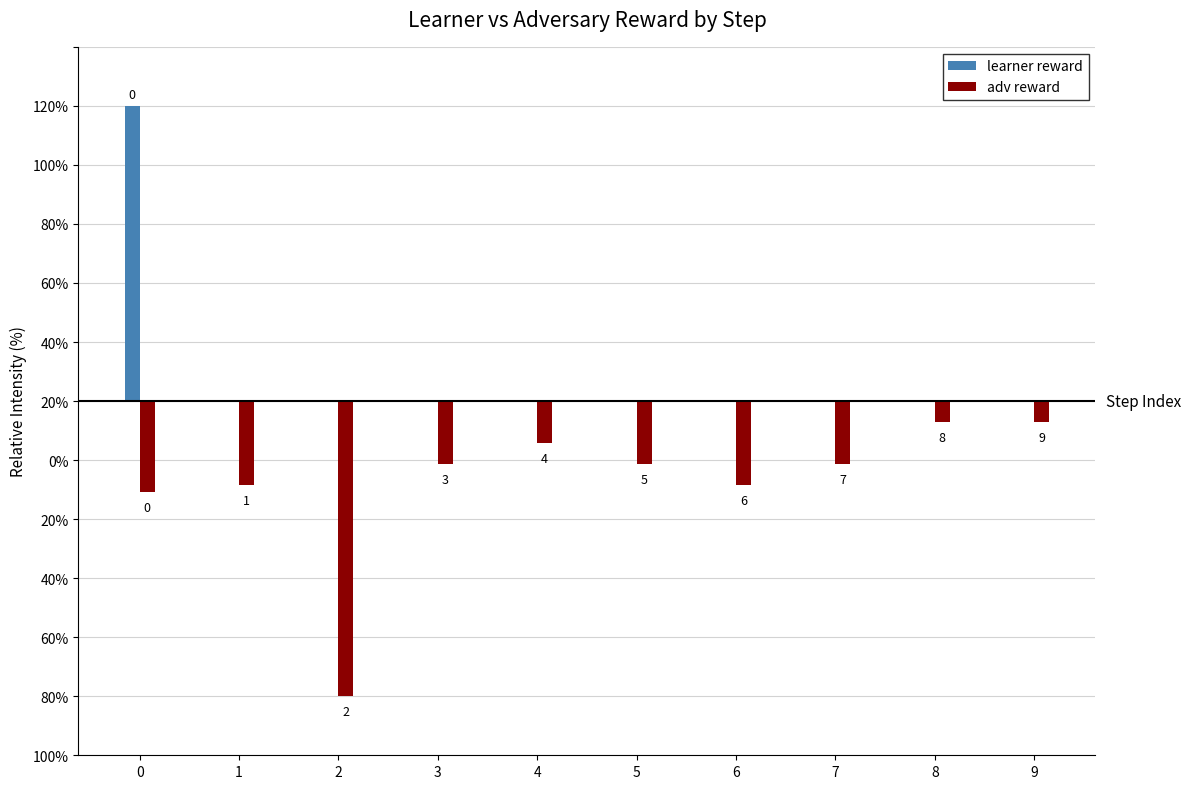

Are the bars horizontal?

No